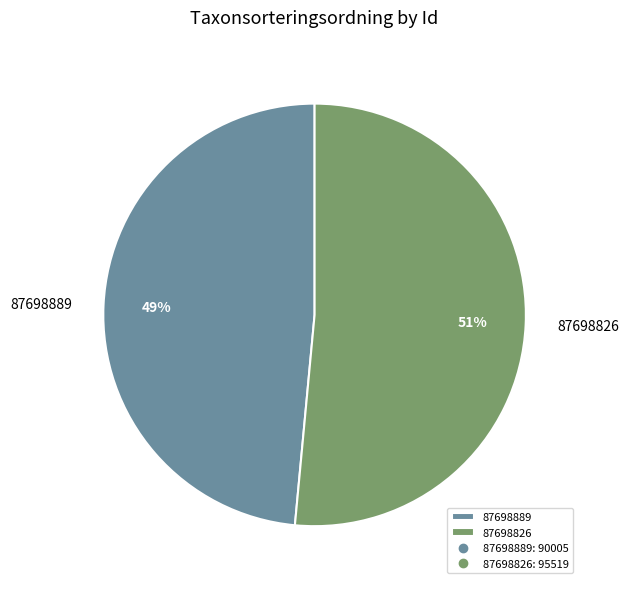

Is it true that 87698889 is 34% of the pie?

False